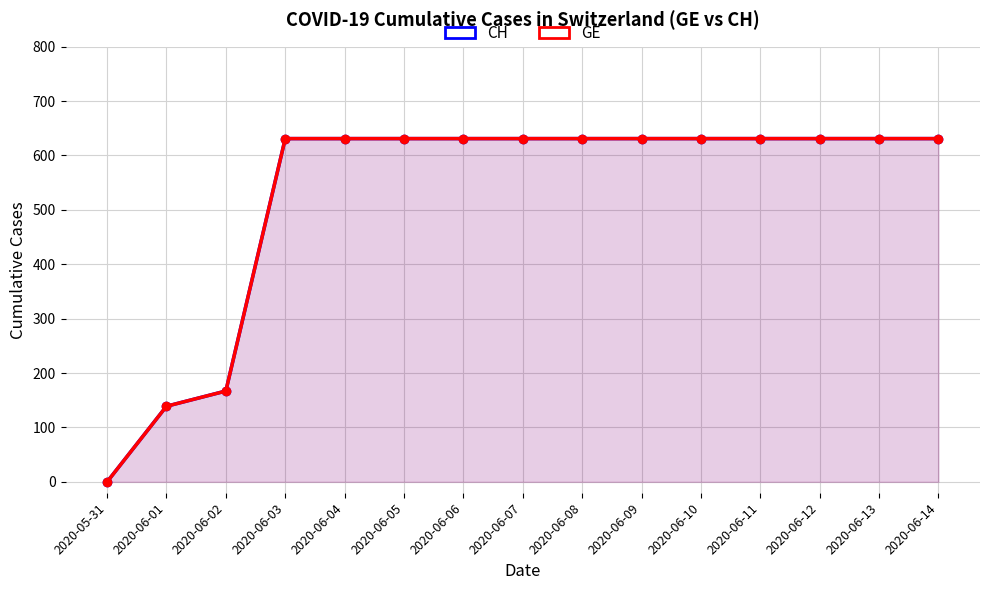

Rank the series at 2020-06-06 from highest to lowest value.

CH, GE